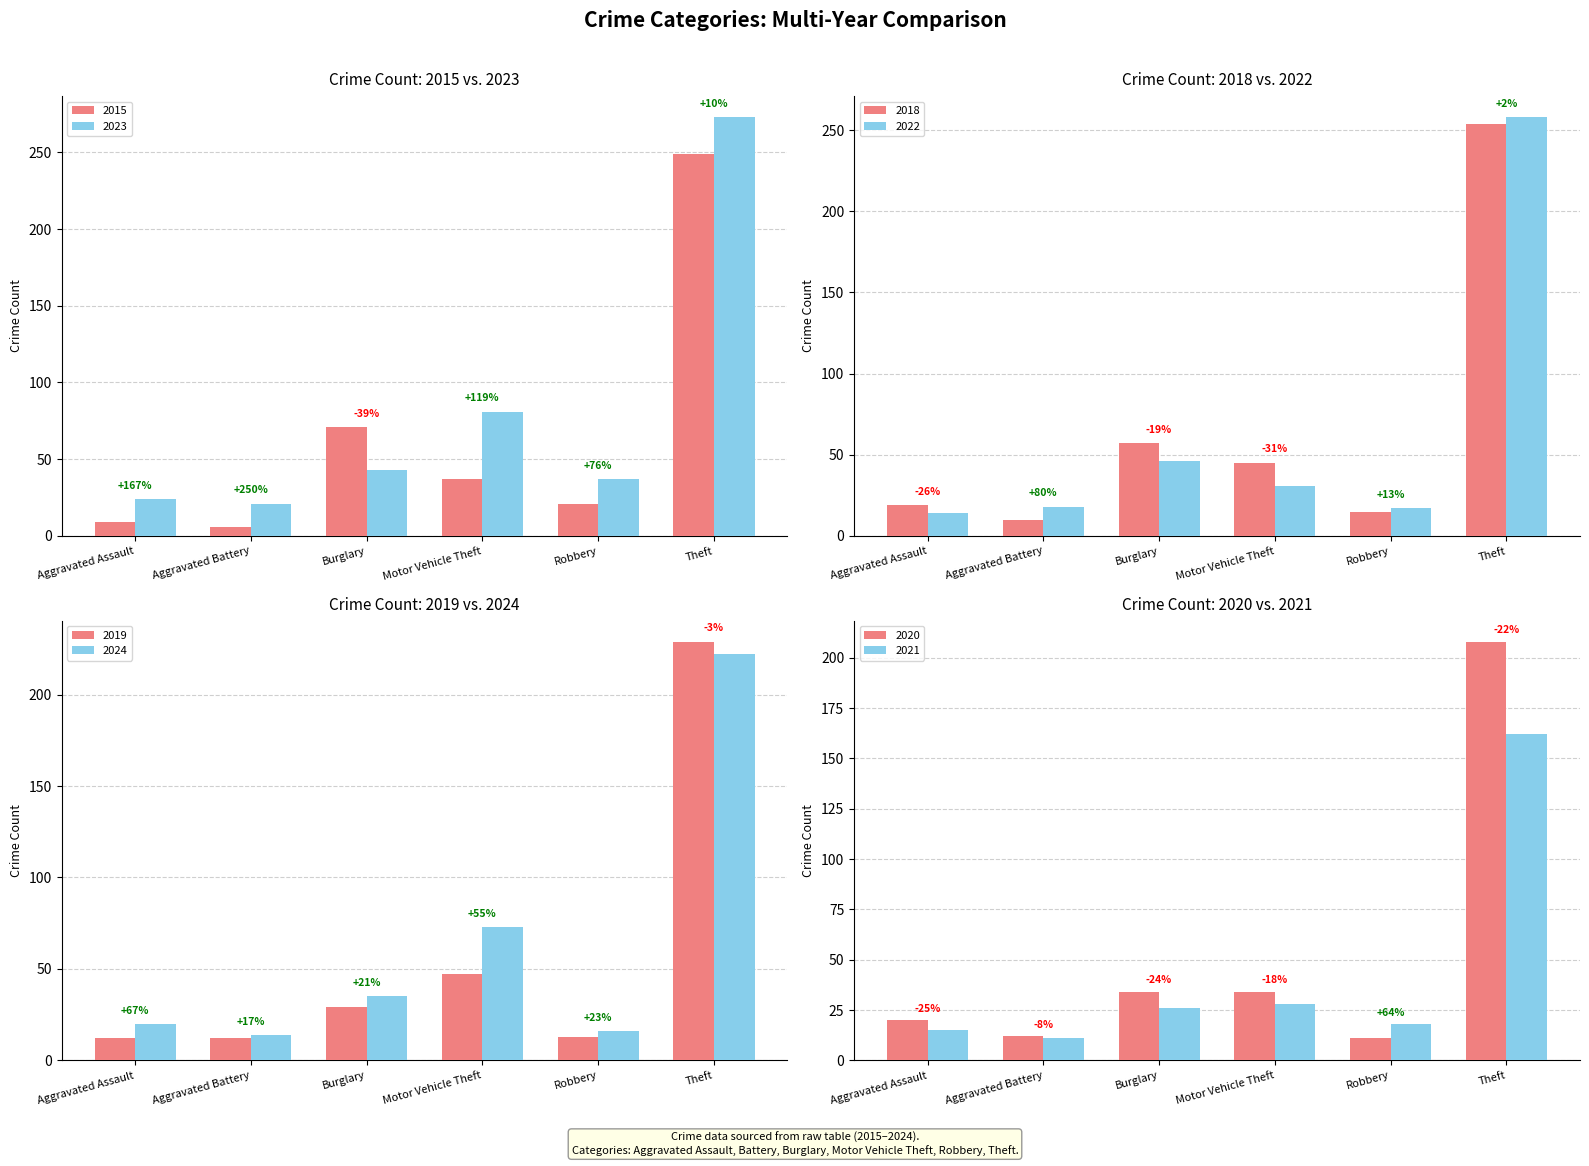

What is the difference between the second highest and second lowest values in the 2018 series?

42